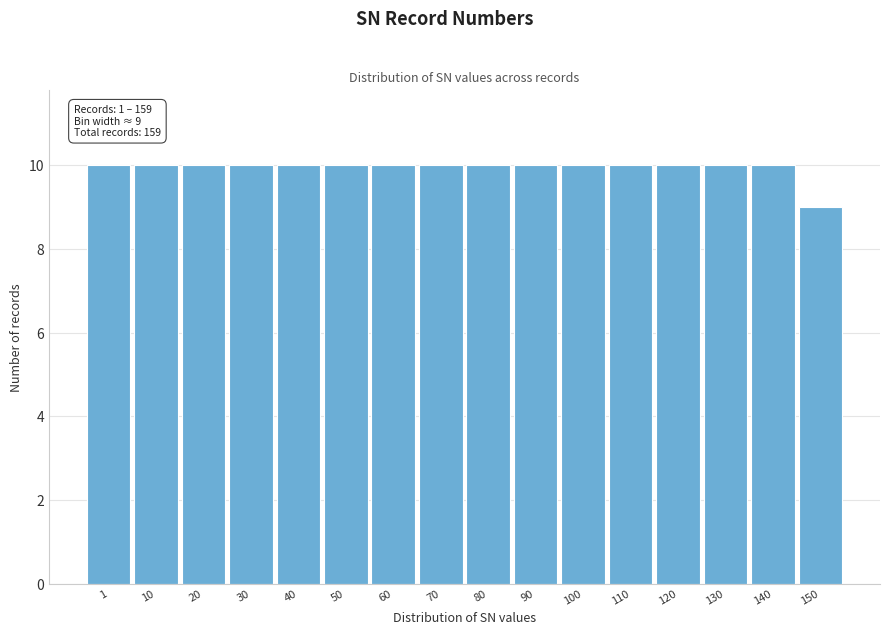

Reading right to left, what are all the values shown in this chart?

9	10	10	10	10	10	10	10	10	10	10	10	10	10	10	10